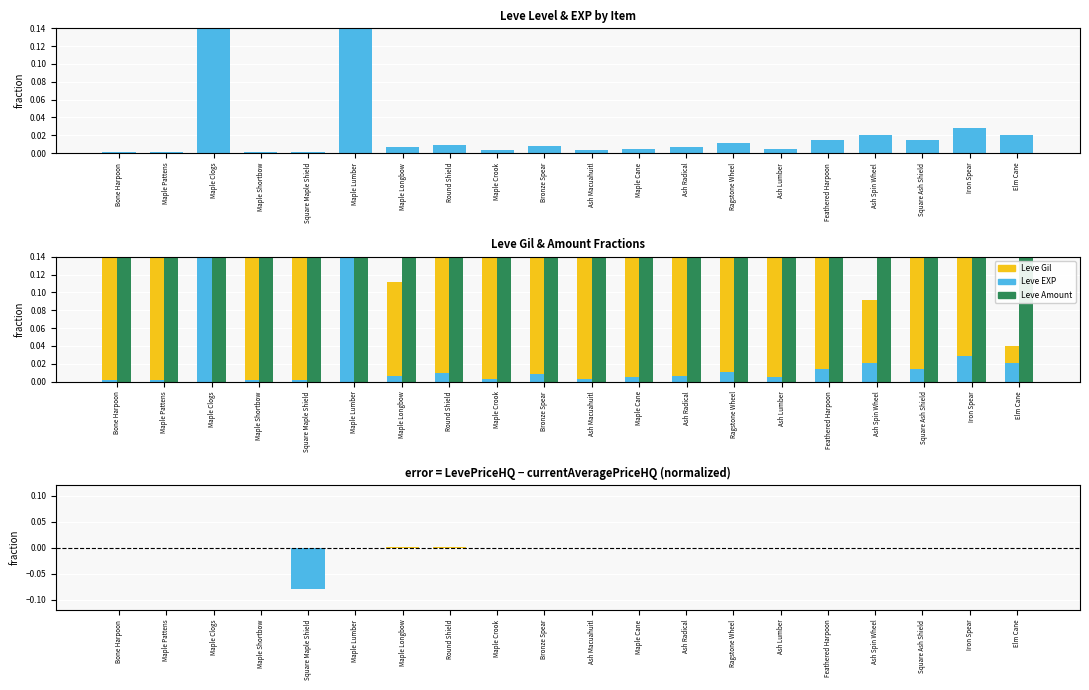

How many groups of bars are there?

20